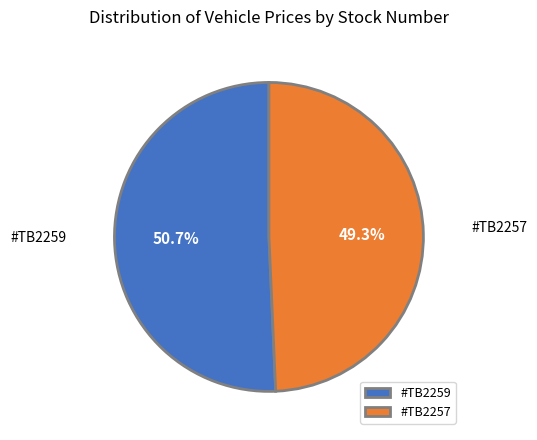

To the nearest percent, what is the difference between the #TB2257 and #TB2259 slice percentages?

1%